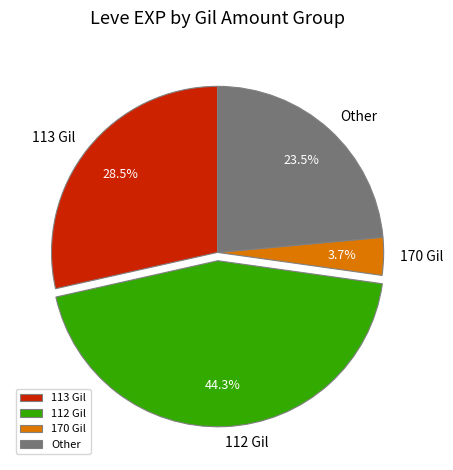

Between Other and 170 Gil, which is larger?

Other